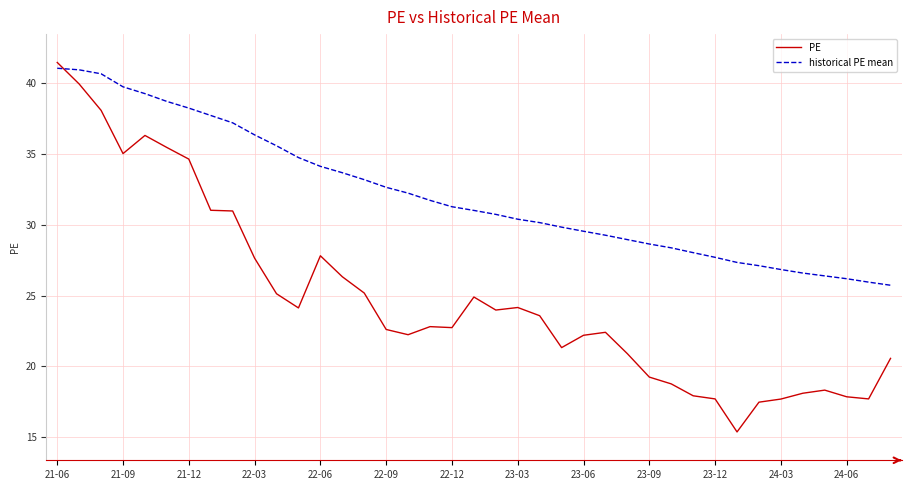

Rank the series by their average value, from highest to lowest.

historical PE mean, PE